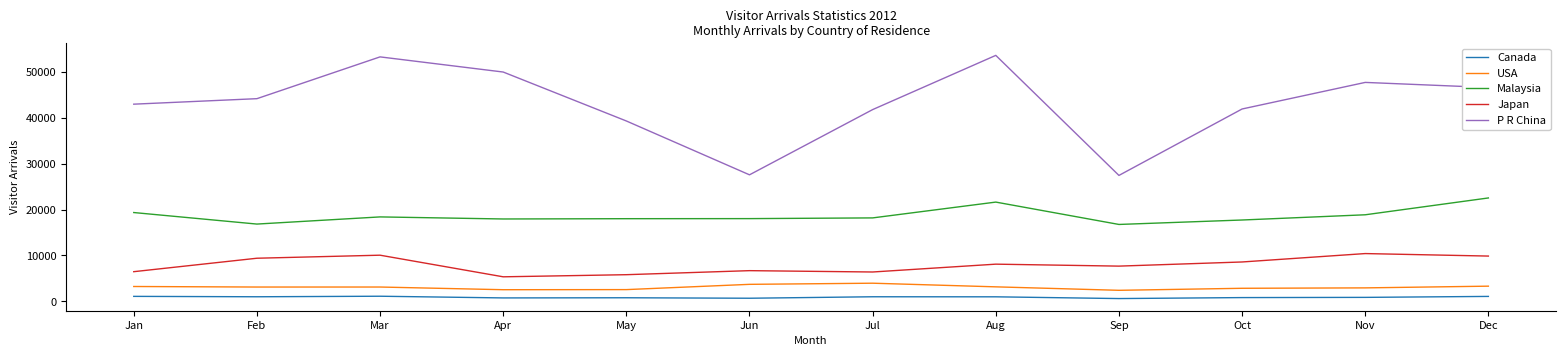

What is the total value across all series at Oct?

71885